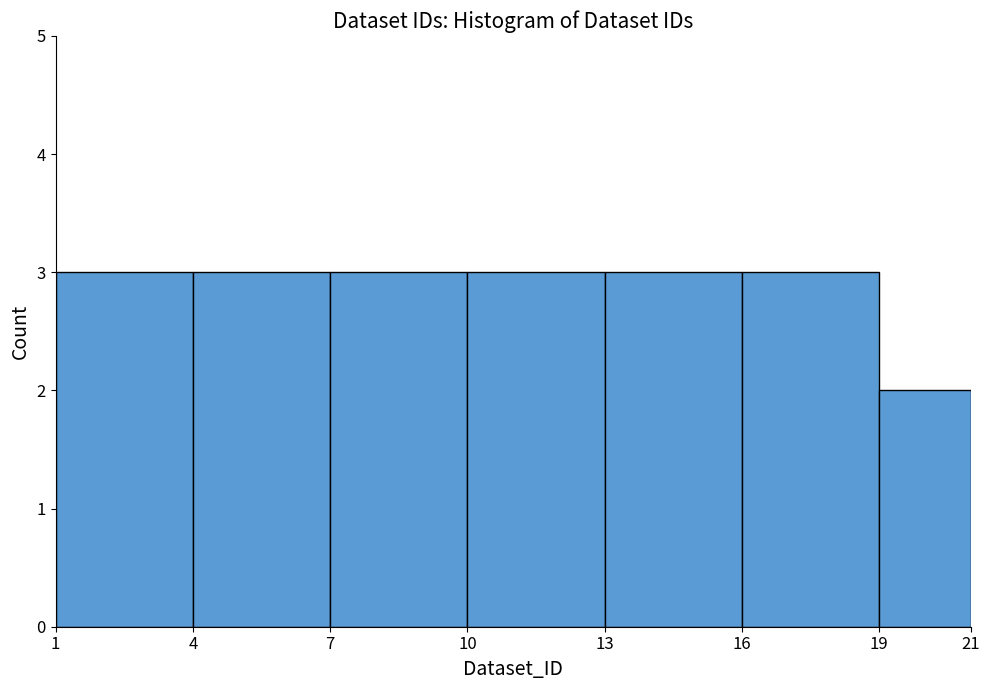

What is the height of the bar covering 16 to 19 on the x-axis? The values are not printed on the chart, so give them approximately, as read against the axis.

3